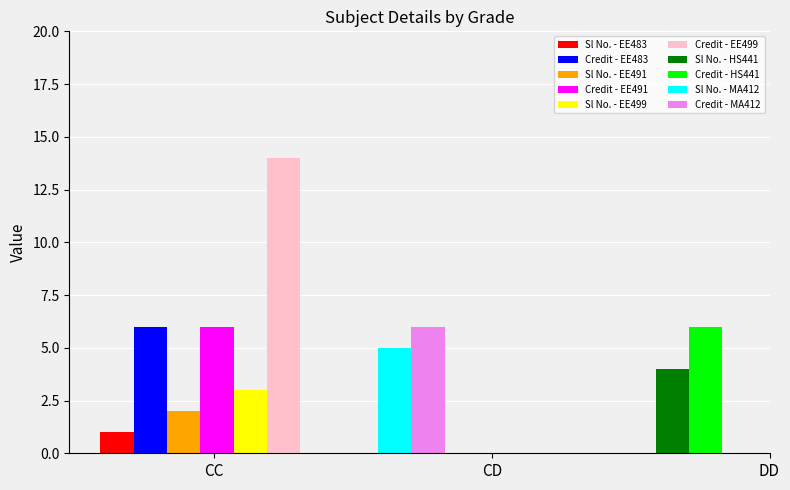

The Sl No. series shows 1 at CC. True or false?

False